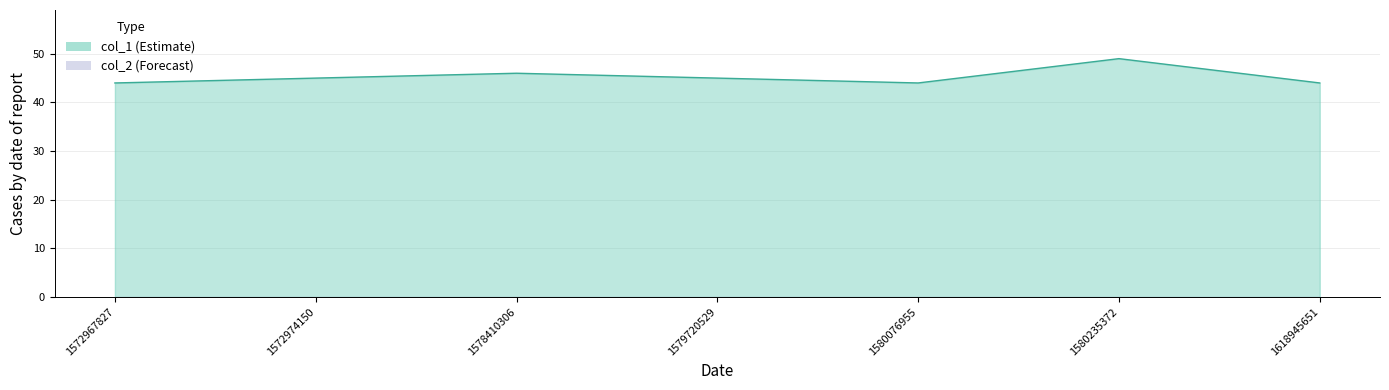

Where is the first local maximum?

1578410306